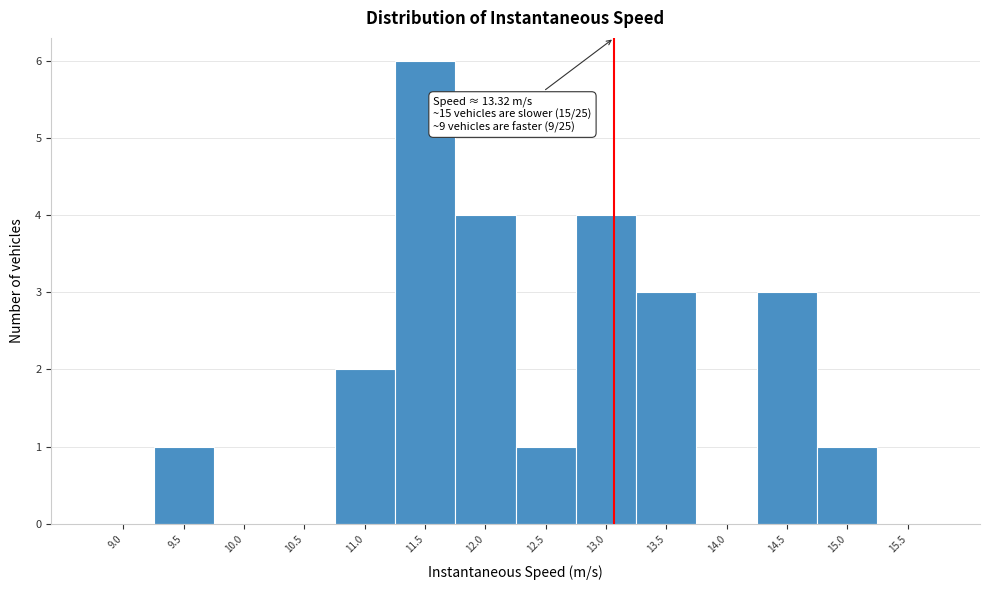

Reading left to right, what are all the values shown in this chart?

9.0=0	9.5=1	10.0=0	10.5=0	11.0=2	11.5=6	12.0=4	12.5=1	13.0=4	13.5=3	14.0=0	14.5=3	15.0=1	15.5=0